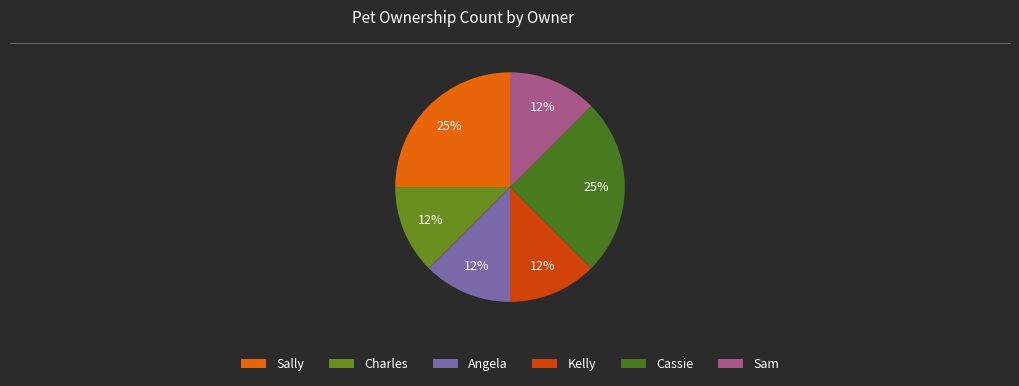

To the nearest percent, what is the difference between the Charles and Sally slice percentages?

12%